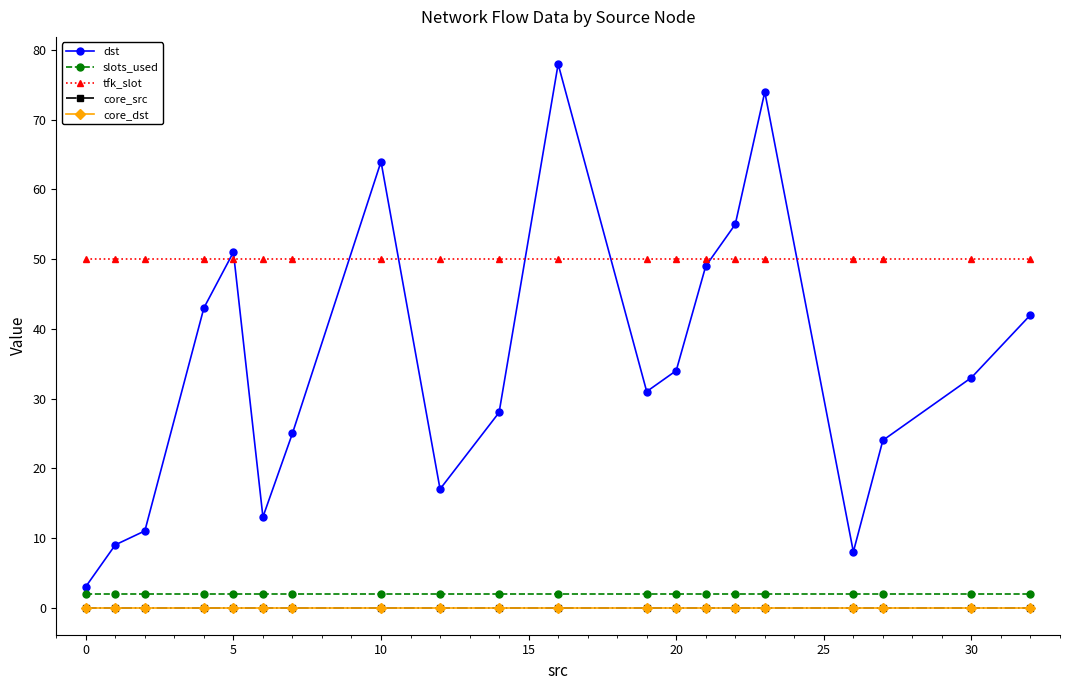

Is this an area chart (filled region under the line)?

No